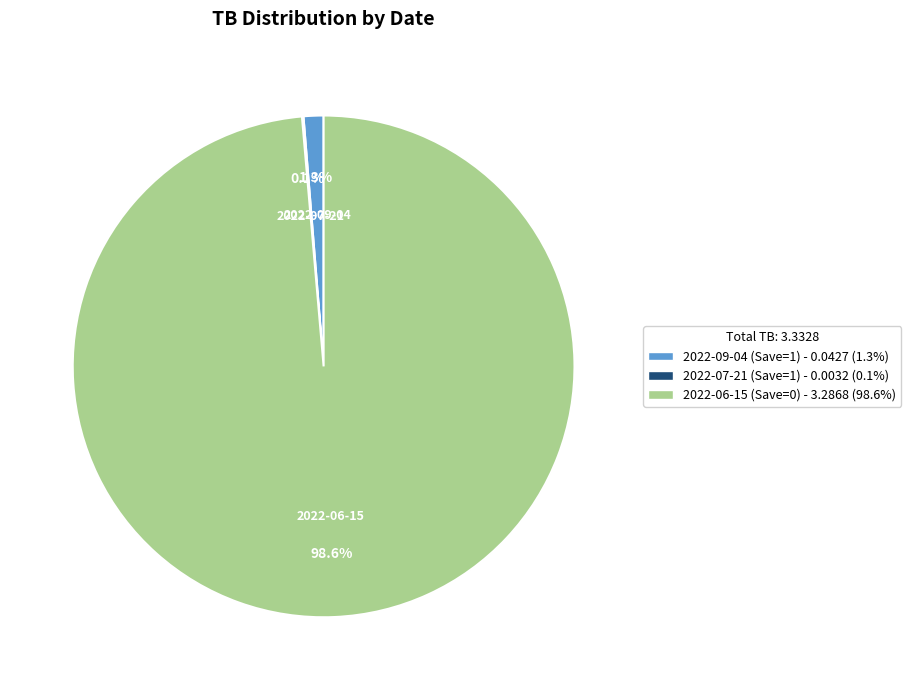

Does any single category account for the majority?

Yes